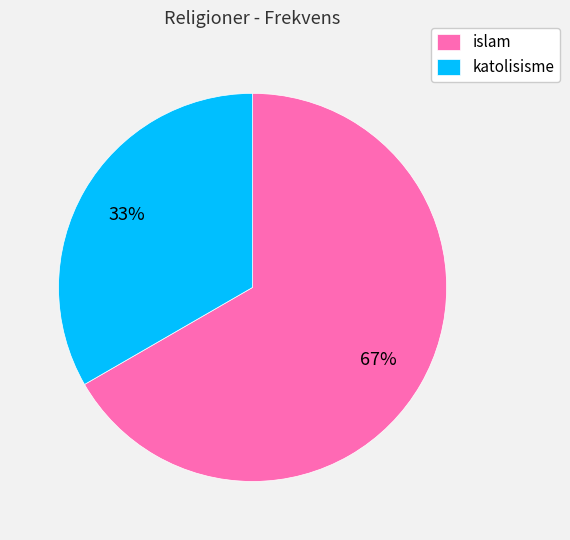

Which slice represents more than half of the pie?

islam